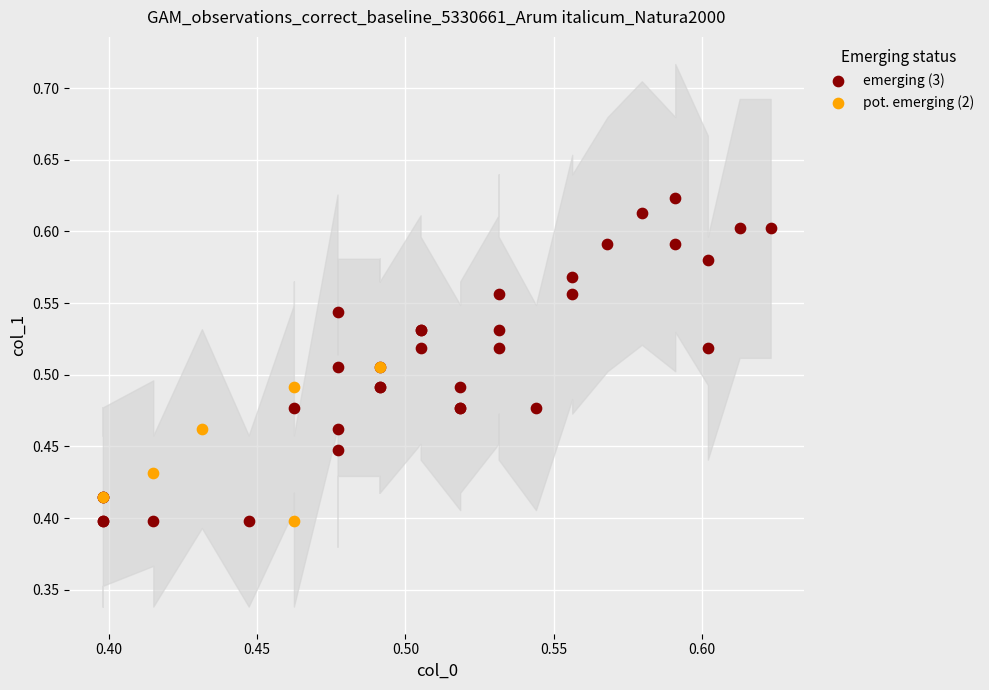

Which series reaches the maximum Y coordinate?

emerging (3)